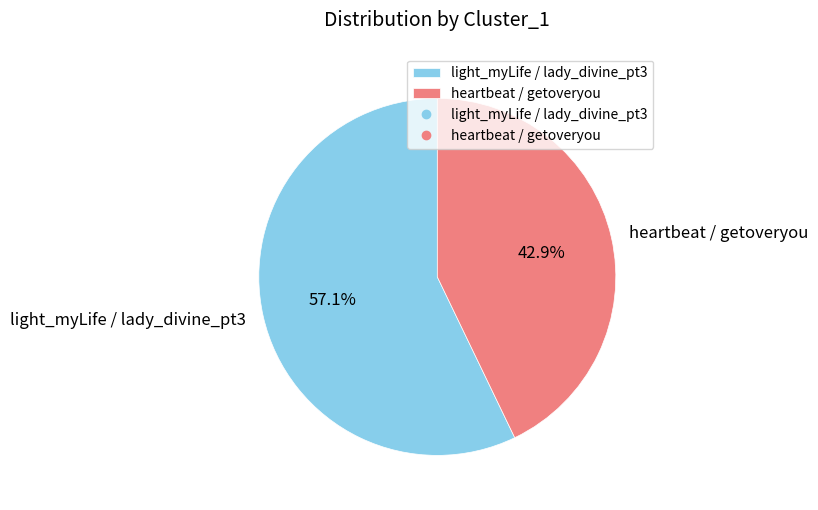

What portion of the pie excludes heartbeat / getoveryou?

57.1%